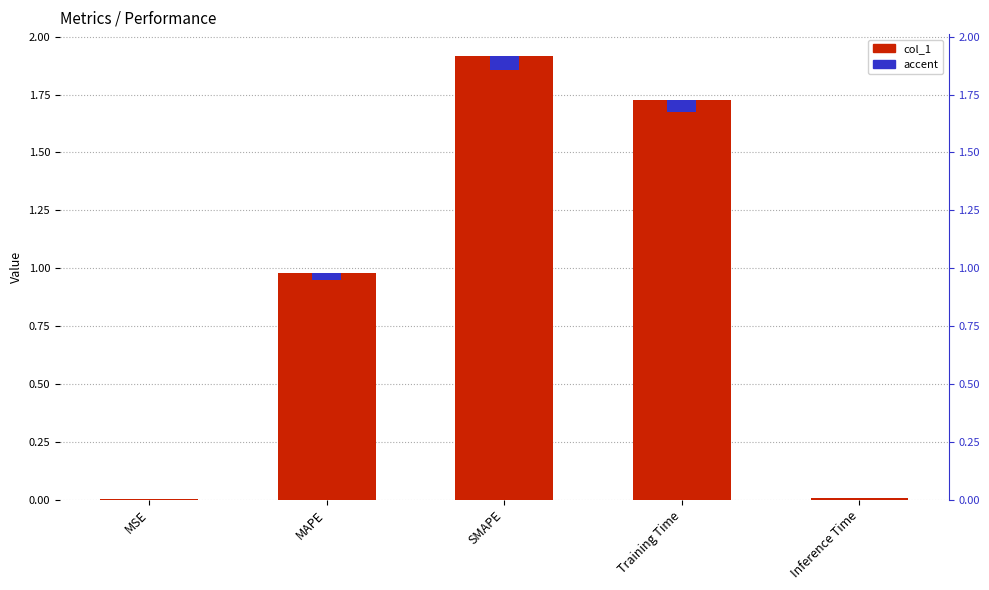

List the labels in order of value, largest first.

SMAPE, Training Time, MAPE, Inference Time, MSE